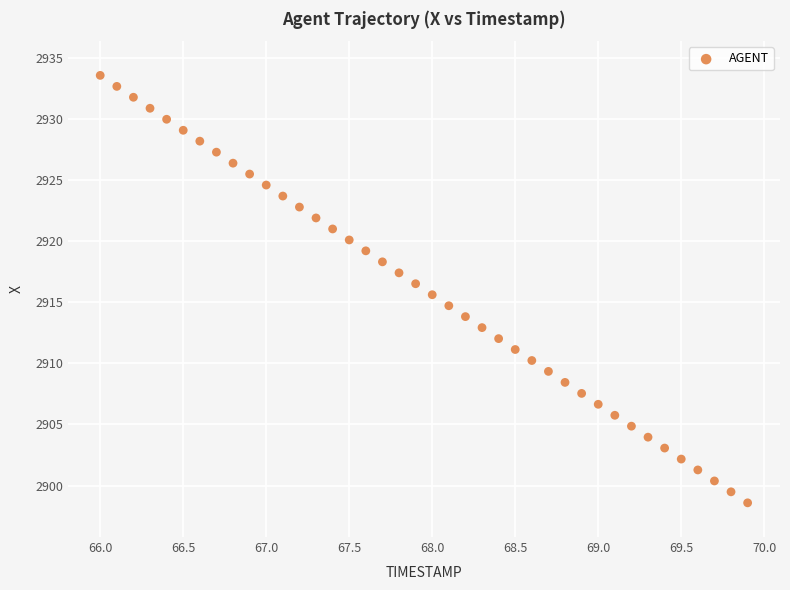

What is the range of Y values (max minus min)?

35.0